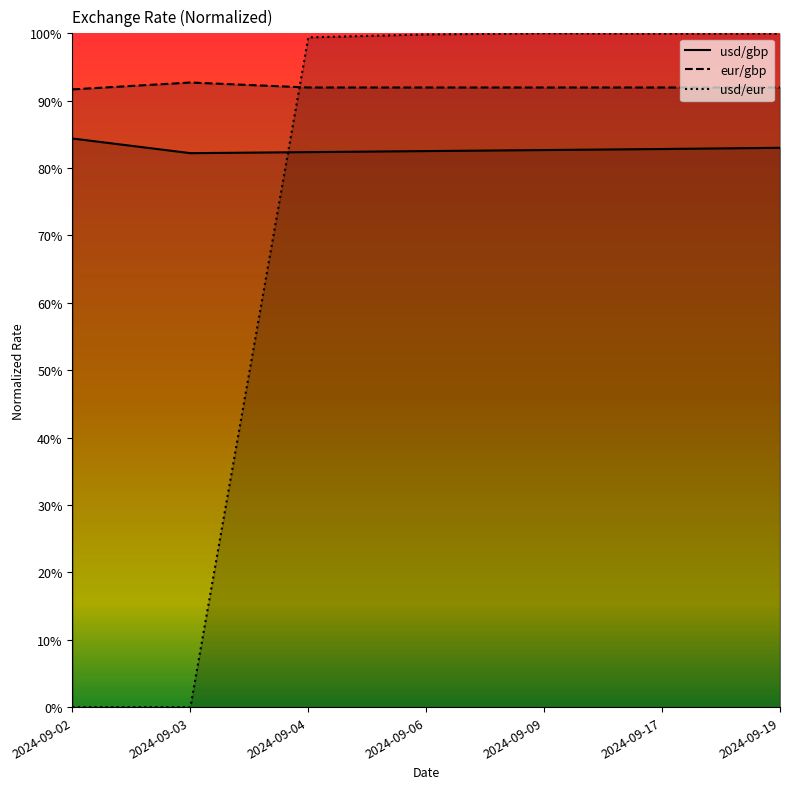

Which series ends up on top after the final intersection of eur/gbp and usd/eur?

usd/eur